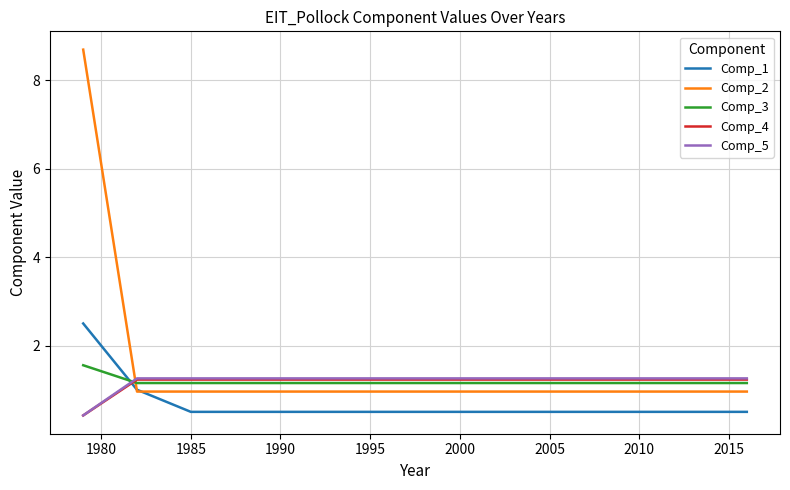

What is the difference between the maximum and minimum values in the Comp_4 series?

0.8